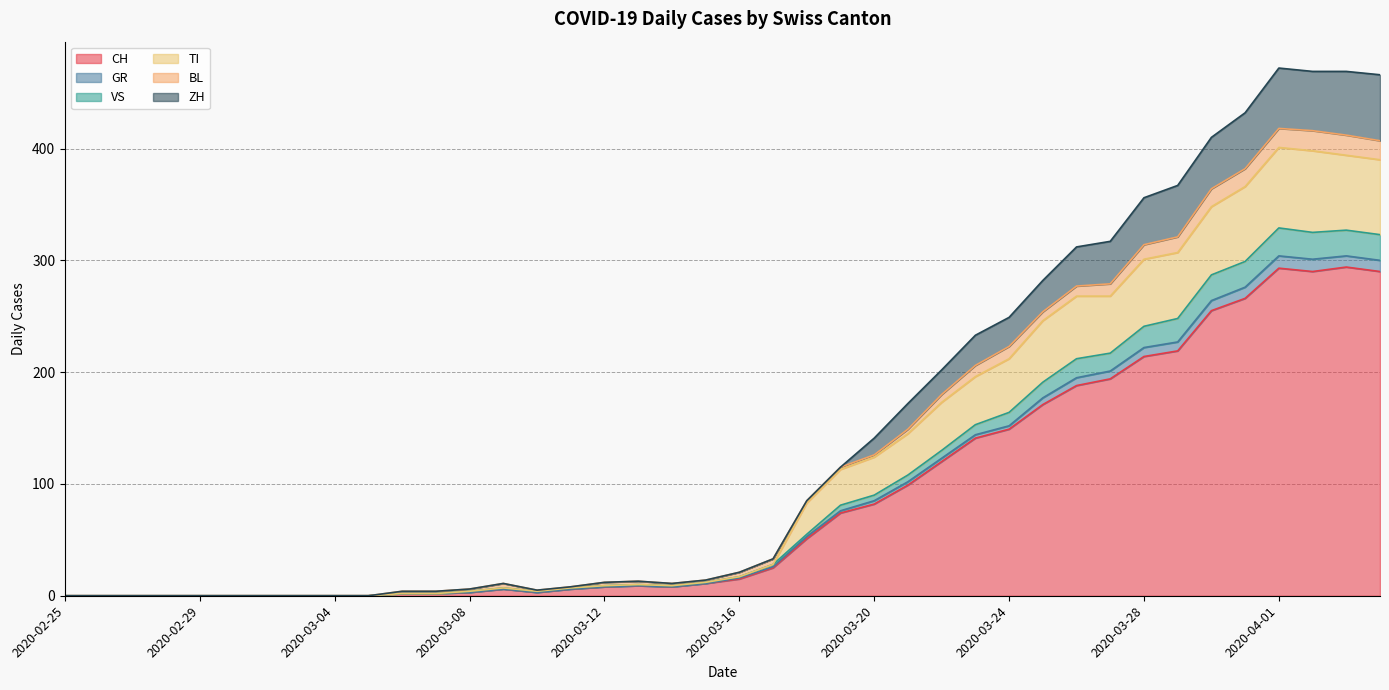

At which category is the sum across all series the highest?

2020-04-01